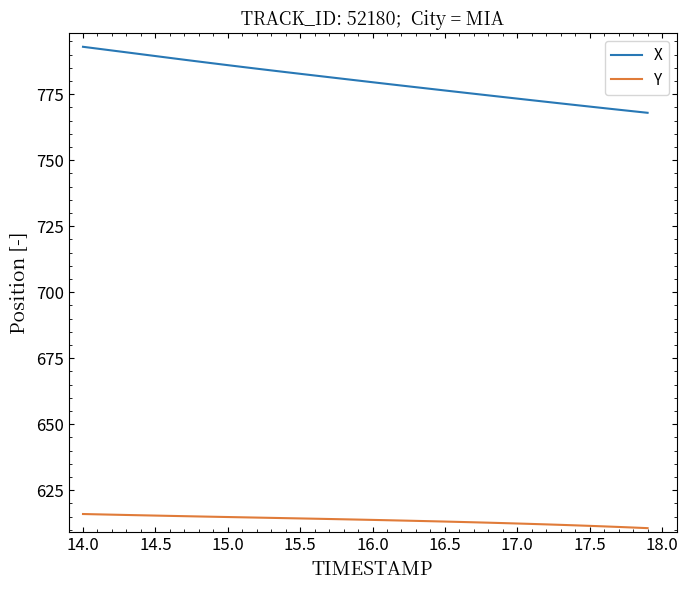

Which series has the largest total across all categories?

X